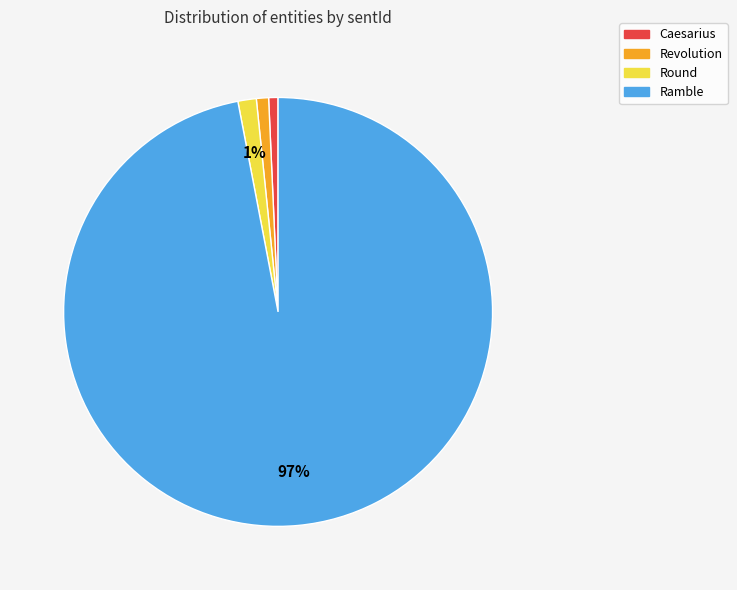

Is there a majority slice in this chart?

Yes